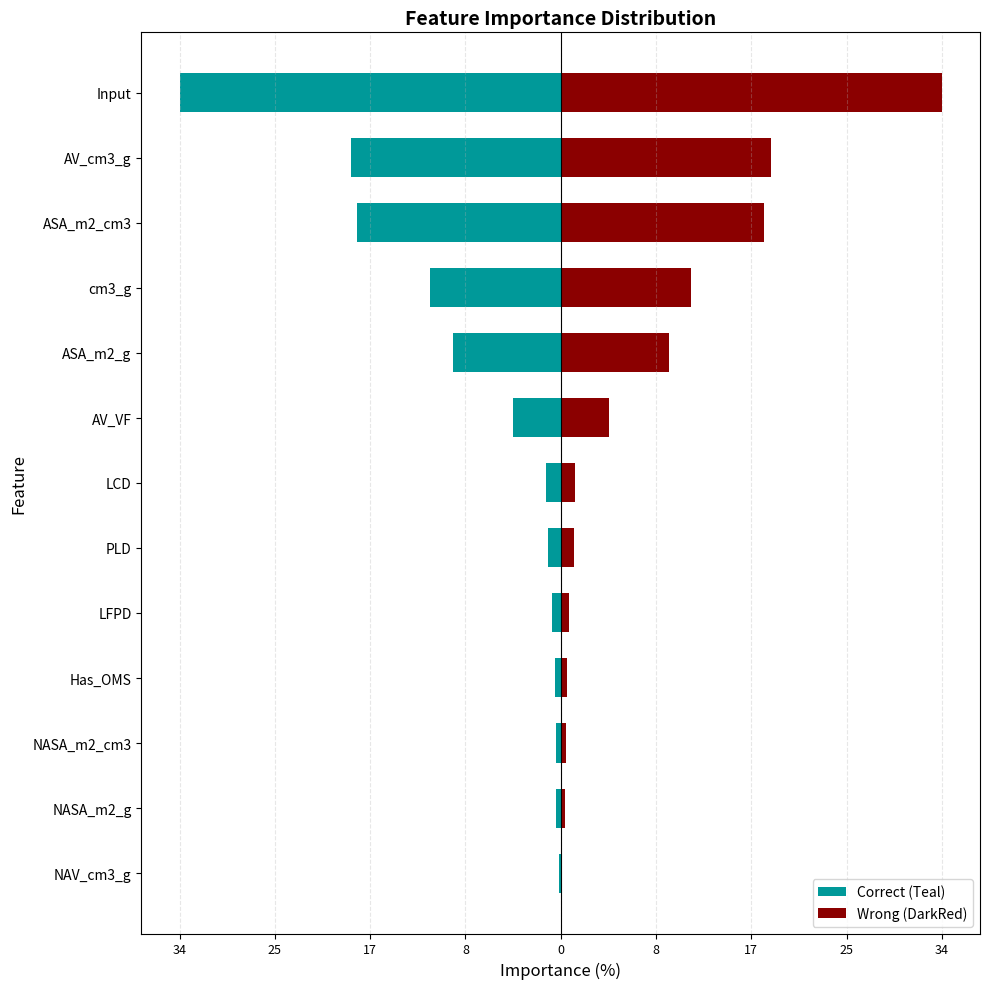

At Input, list the series in order from smallest to largest.

Correct (Teal), Wrong (DarkRed)